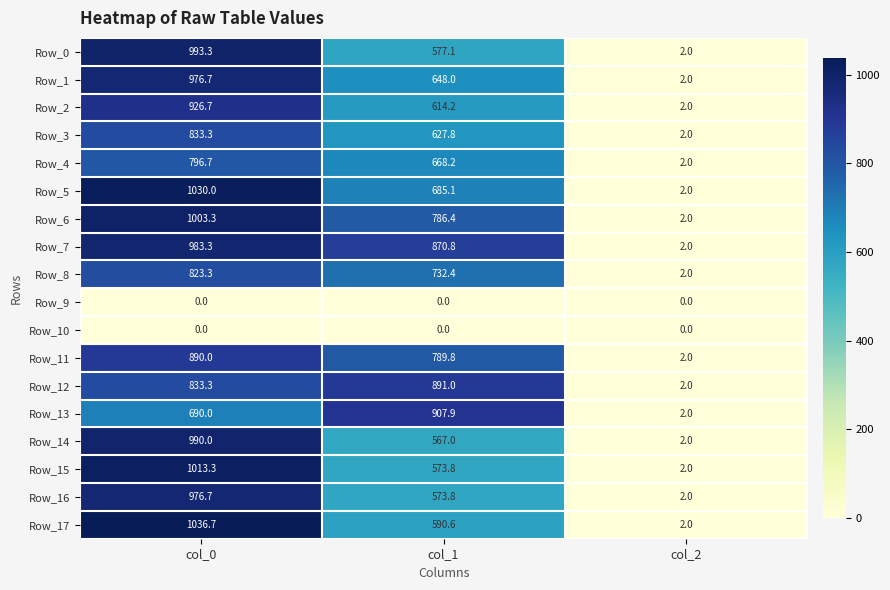

Read the Row_5 value at col_0.

1030.0